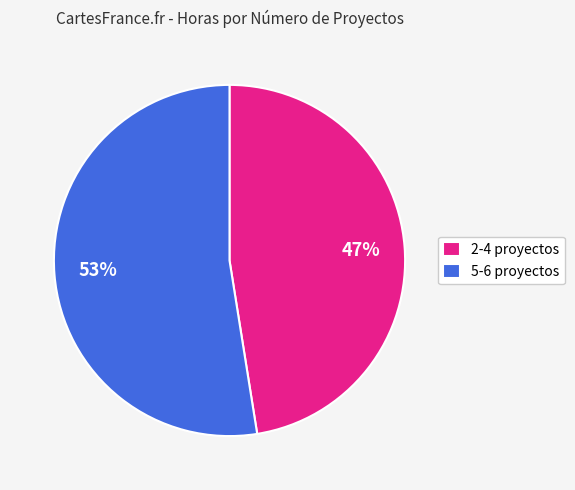

Rank the categories by value from highest to lowest.

5-6 proyectos, 2-4 proyectos